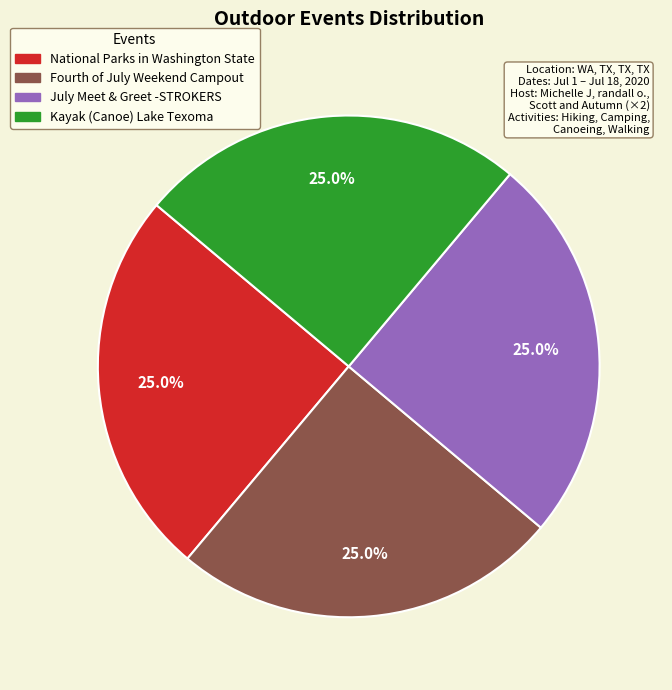

To the nearest percent, what portion does Fourth of July Weekend Campout represent?

25%